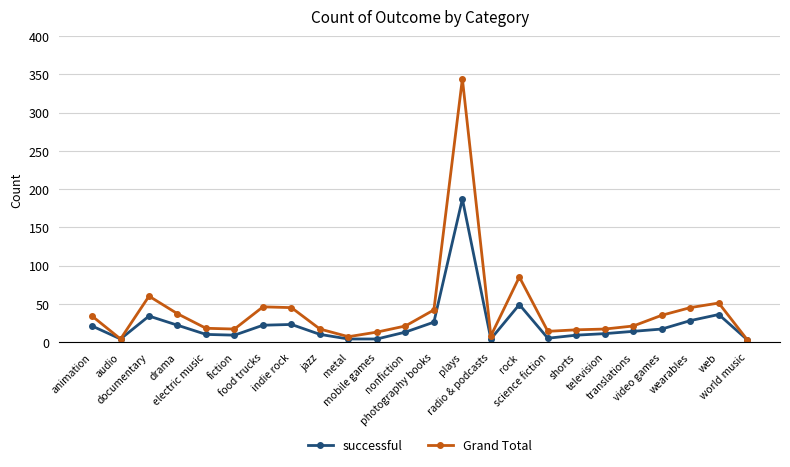

Is it true that Grand Total equals 21 at translations?

True